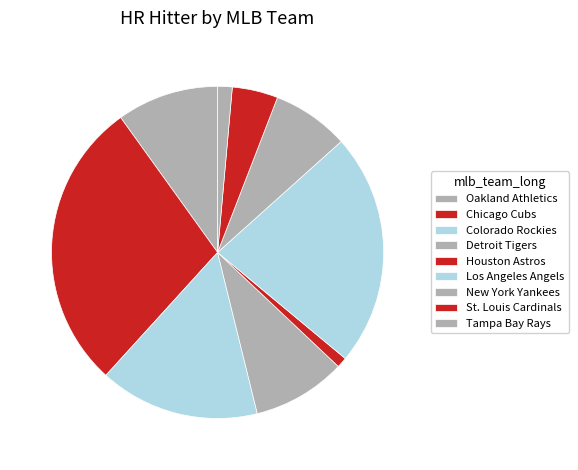

To the nearest percent, what percentage of the pie is St. Louis Cardinals?

4%